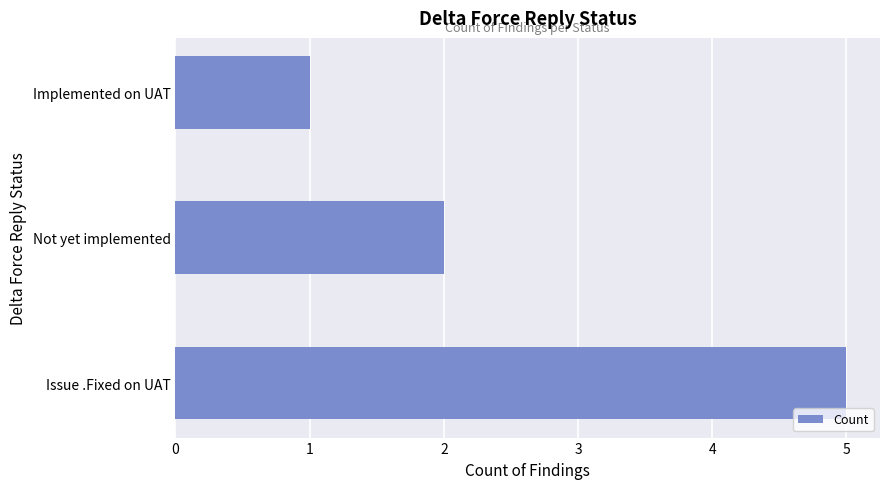

What is the difference between the second highest and minimum values?

1